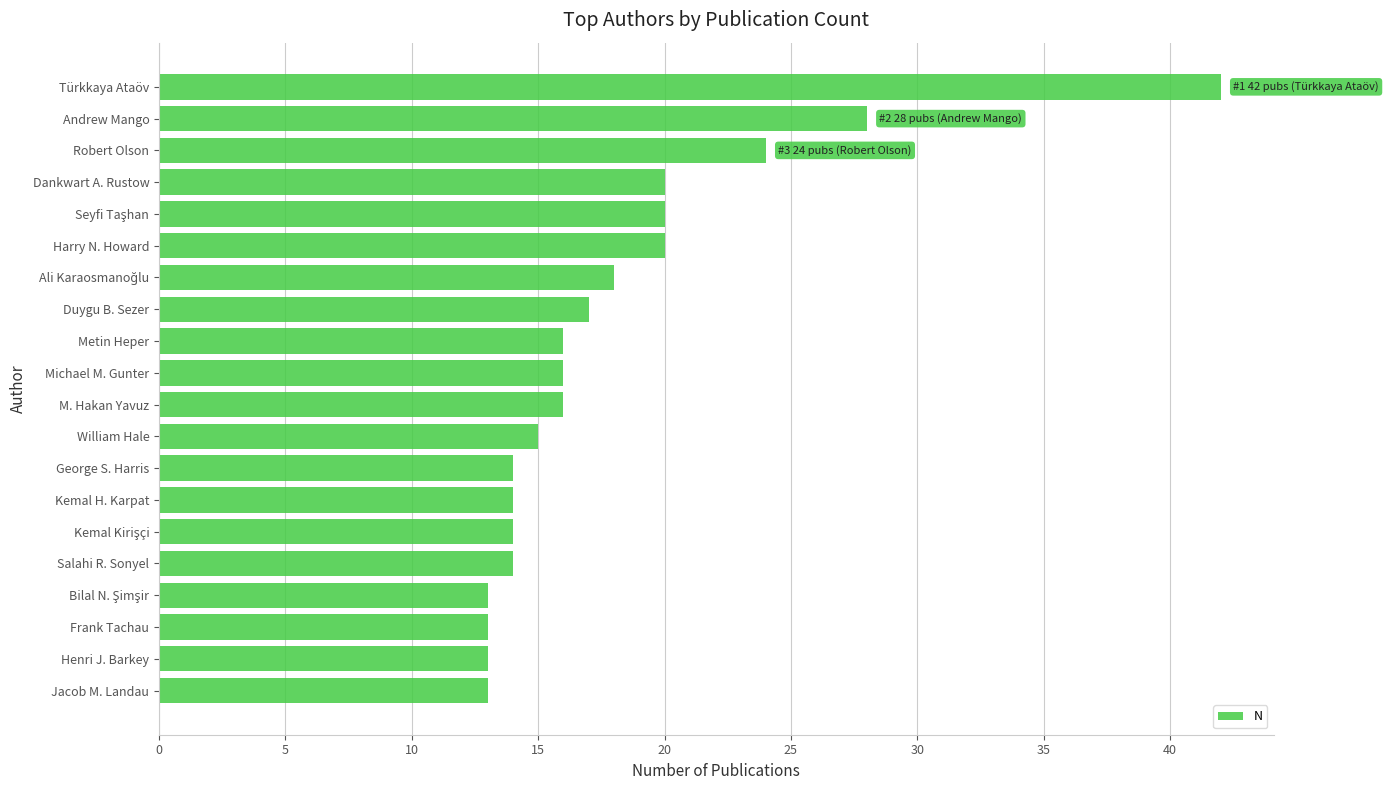

How many bars are there in total?

20